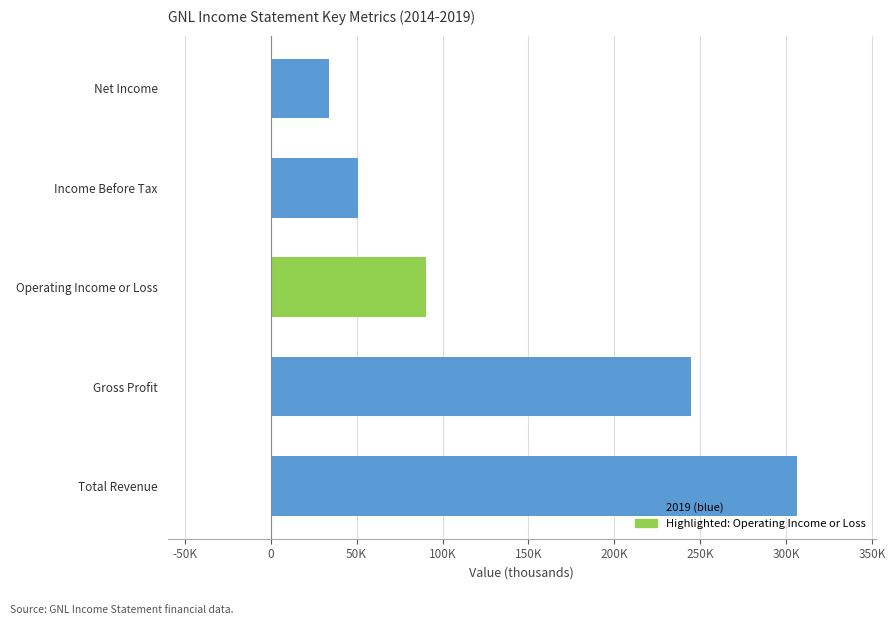

Rank the categories by 2017 value from lowest to highest.

Net Income, Income Before Tax, Operating Income or Loss, Gross Profit, Total Revenue